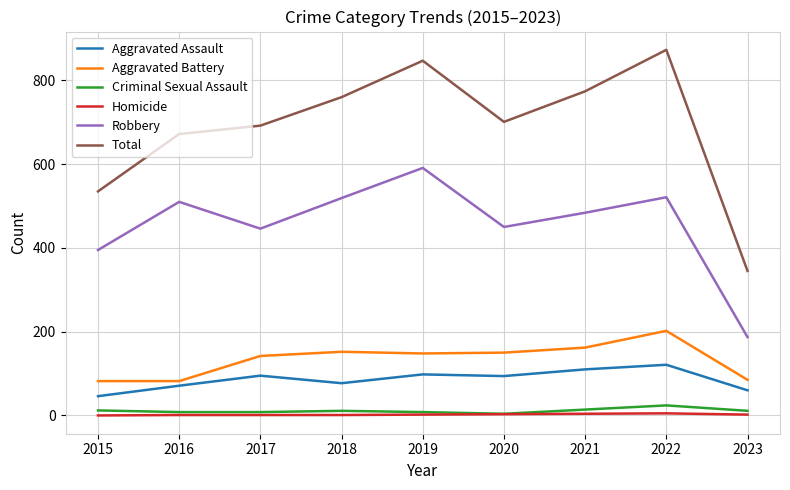

Which series has the widest spread of values?

Total